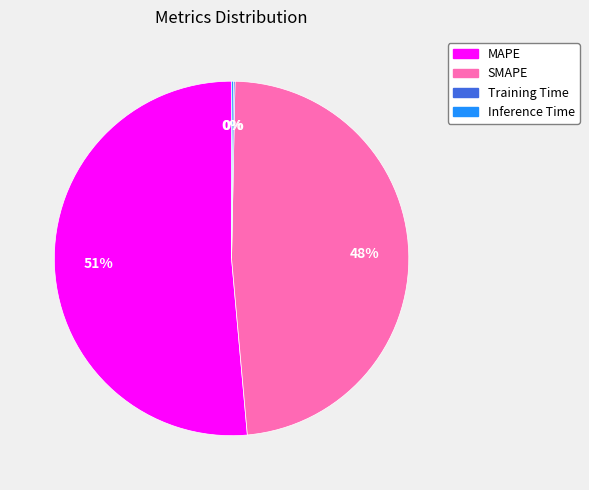

To the nearest percent, what is the combined percentage of SMAPE and MAPE?

100%